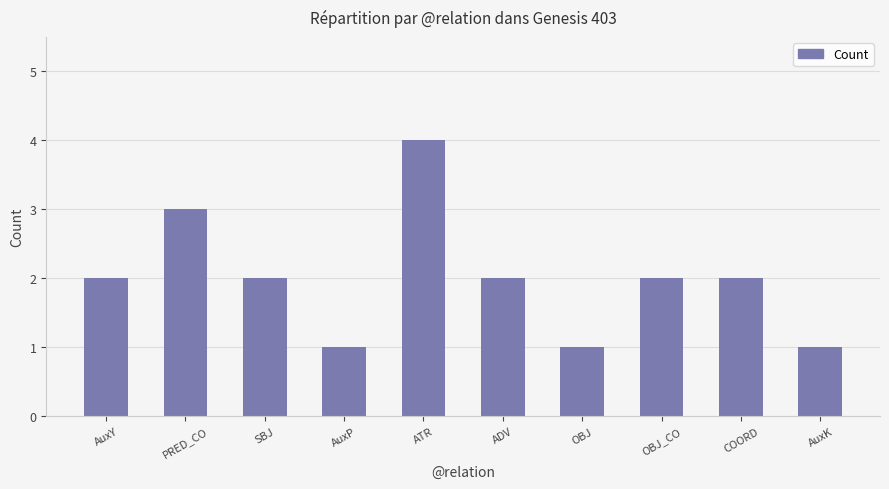

Are the bars grouped side by side (vs. stacked)?

No